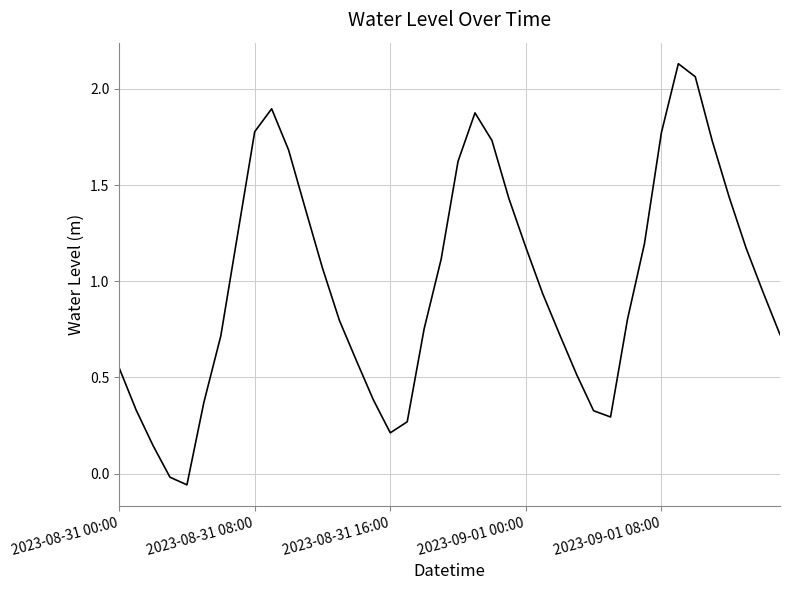

What is the maximum value shown in the chart?

2.1